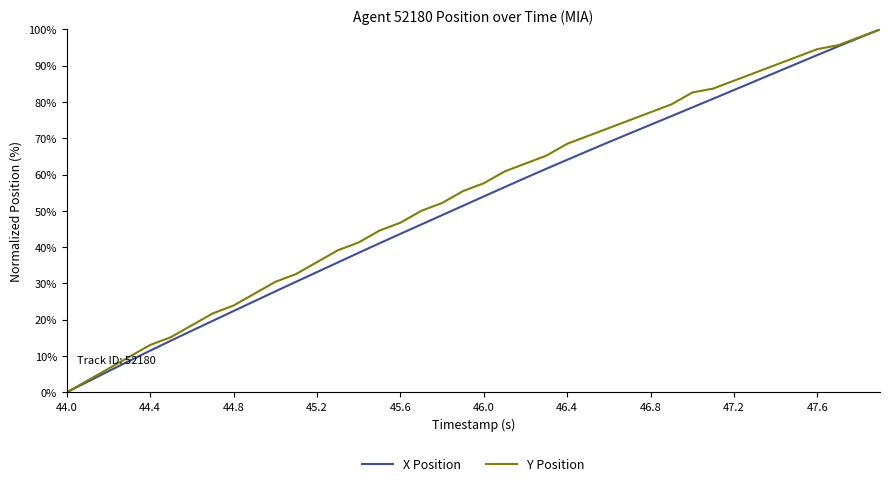

What is the difference between the maximum and second lowest values in the Y Position series?

96.7